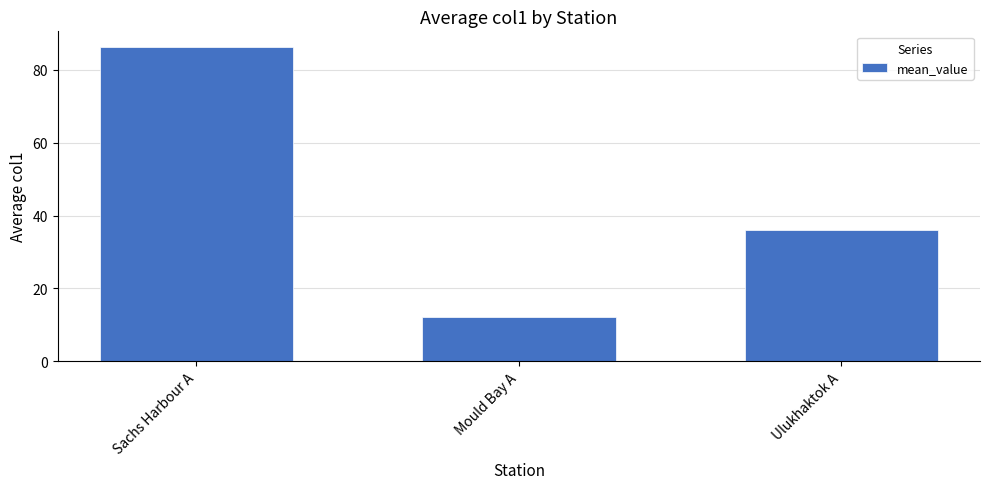

At which category does the chart reach its peak across all series?

Sachs Harbour A